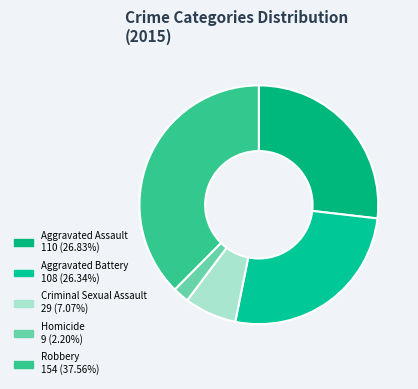

Which slice is the largest?

Robbery